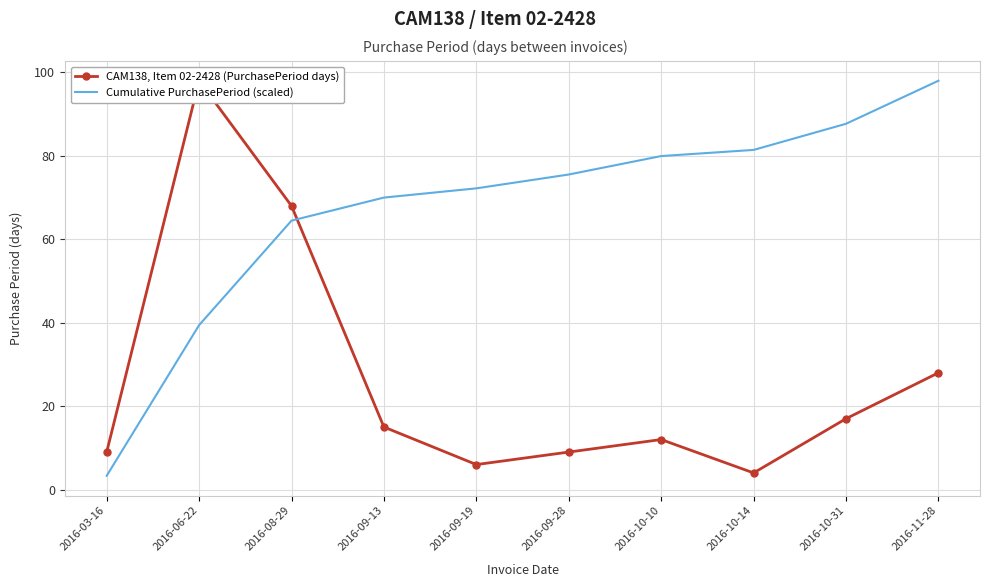

What is the smallest value displayed?

3.3